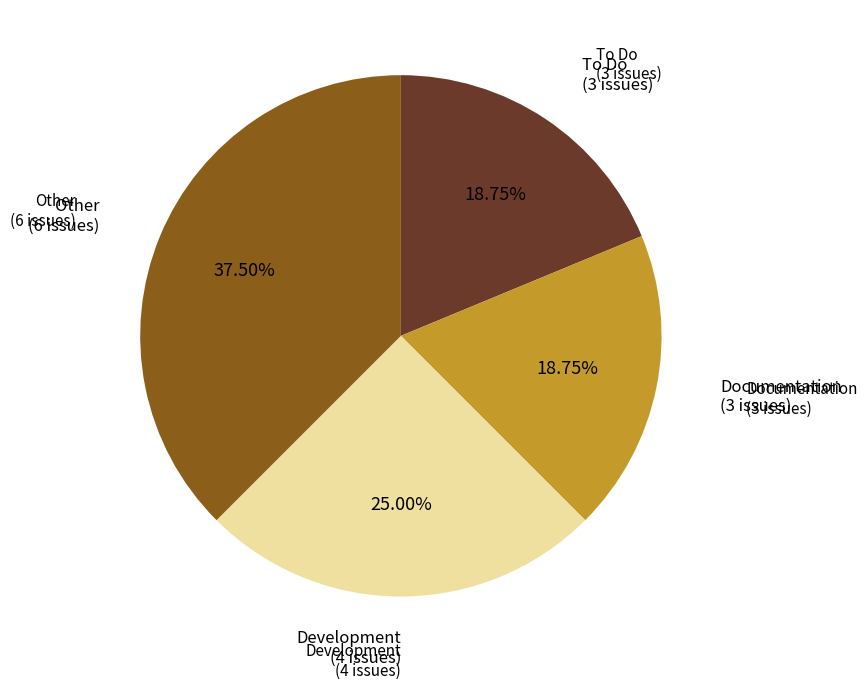

To the nearest percent, what is the difference between the largest and smallest slice percentages?

19%